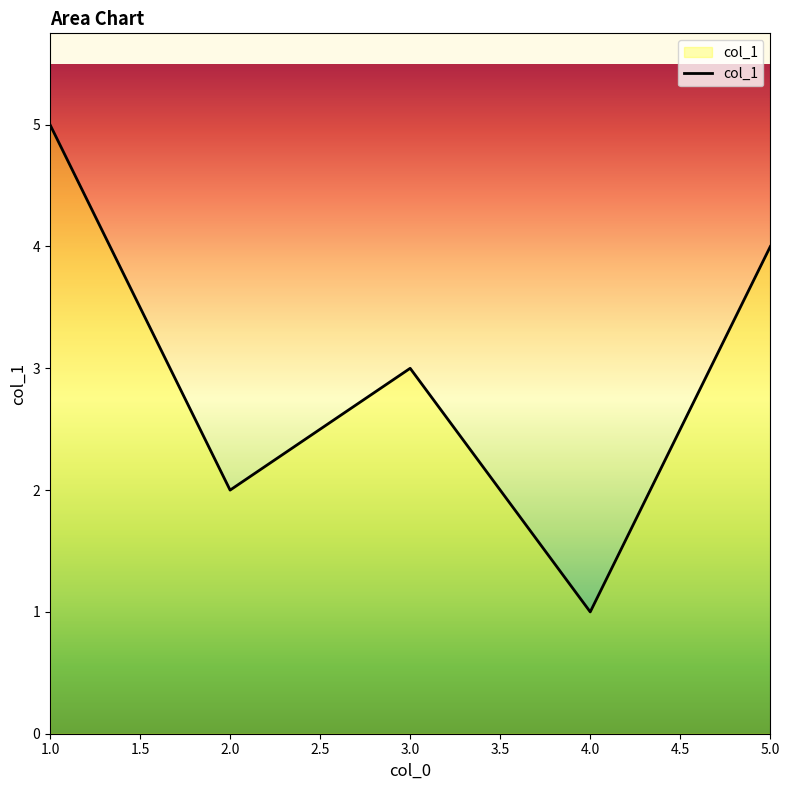

Between 1.0 and 2.0, which is larger?

1.0